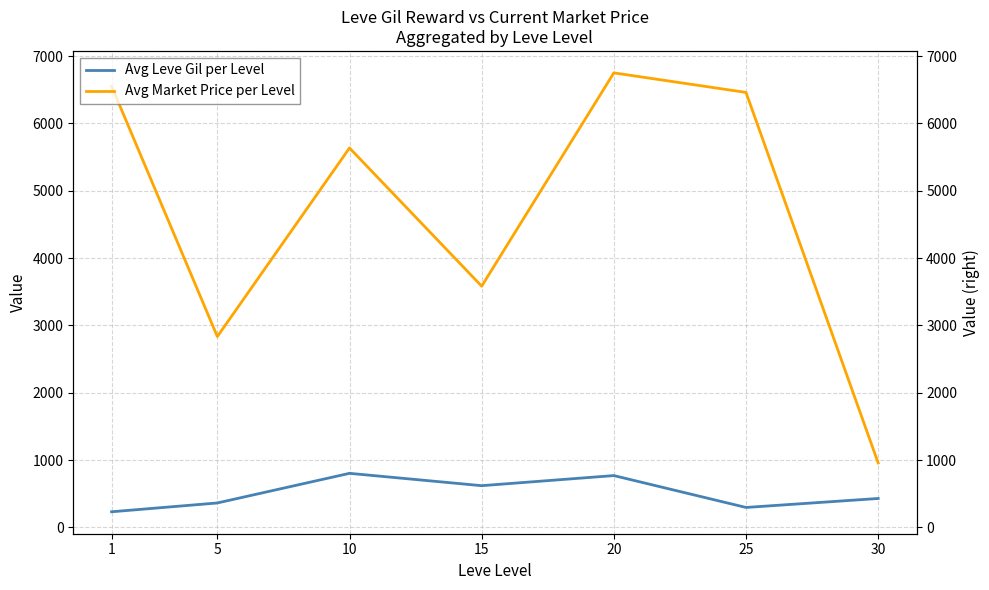

Reading left to right, extract all data points from this chart.

Avg Leve Gil per Level: 1=232.5	5=363.3	10=803.3	15=620.0	20=770.0	25=296.7	30=430.0
Avg Market Price per Level: 1=6550.3	5=2834.3	10=5635.1	15=3582.6	20=6750.0	25=6459.8	30=957.1